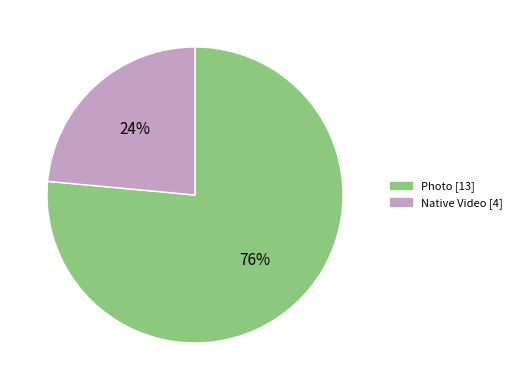

Which category has the smallest portion of the pie?

Native Video